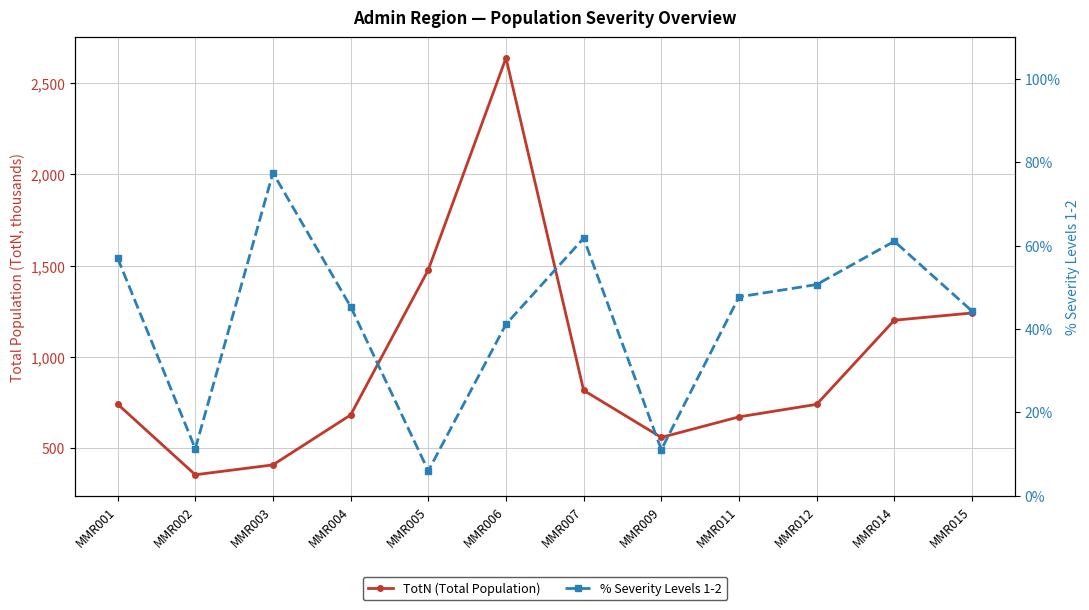

How many interior local valleys does the TotN (Total Population) series have?

2